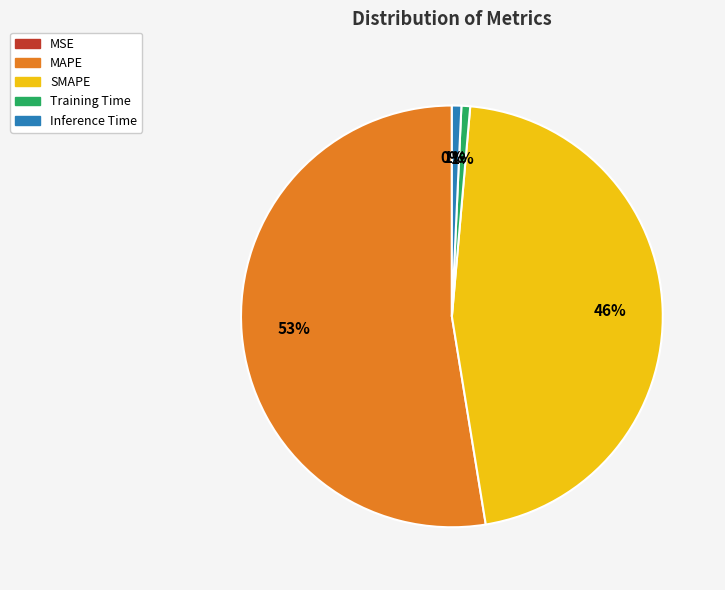

To the nearest percent, what is the difference between the SMAPE and Inference Time slice percentages?

45%